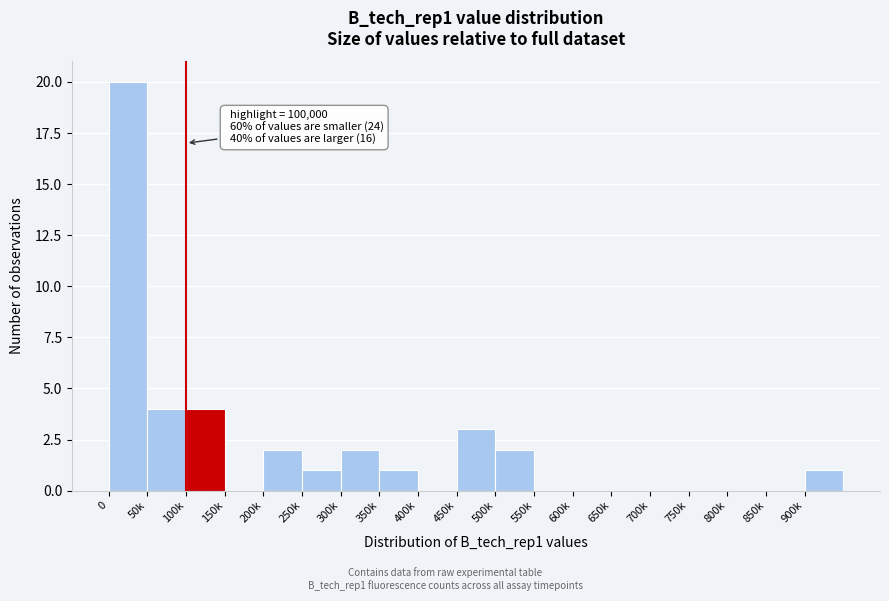

Reading left to right, extract all data points from this chart.

0=20	50k=4	100k=4	150k=0	200k=2	250k=1	300k=2	350k=1	400k=0	450k=3	500k=2	550k=0	600k=0	650k=0	700k=0	750k=0	800k=0	850k=0	900k=1